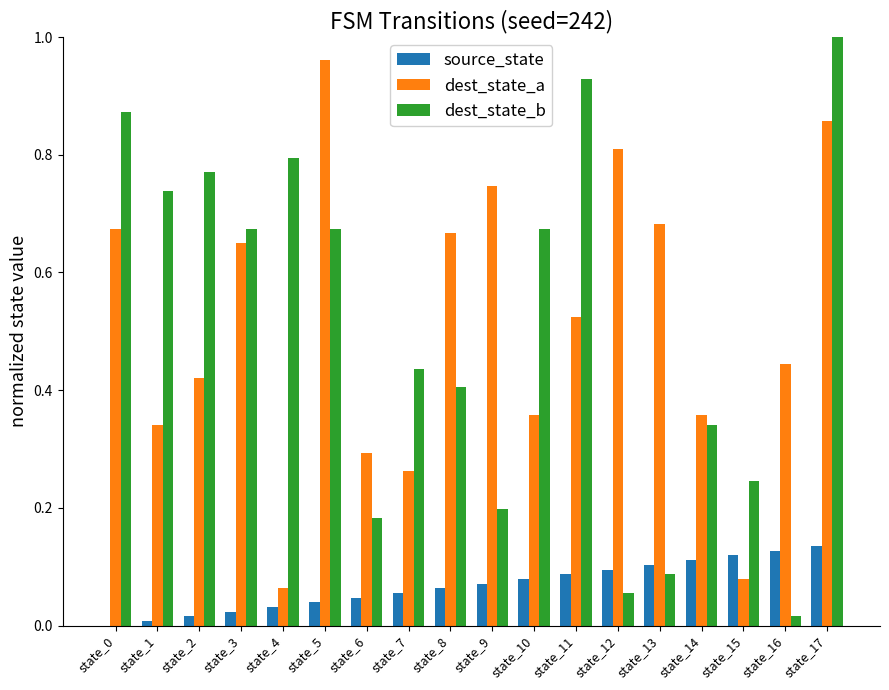

The source_state series shows 0.2 at state_17. True or false?

False